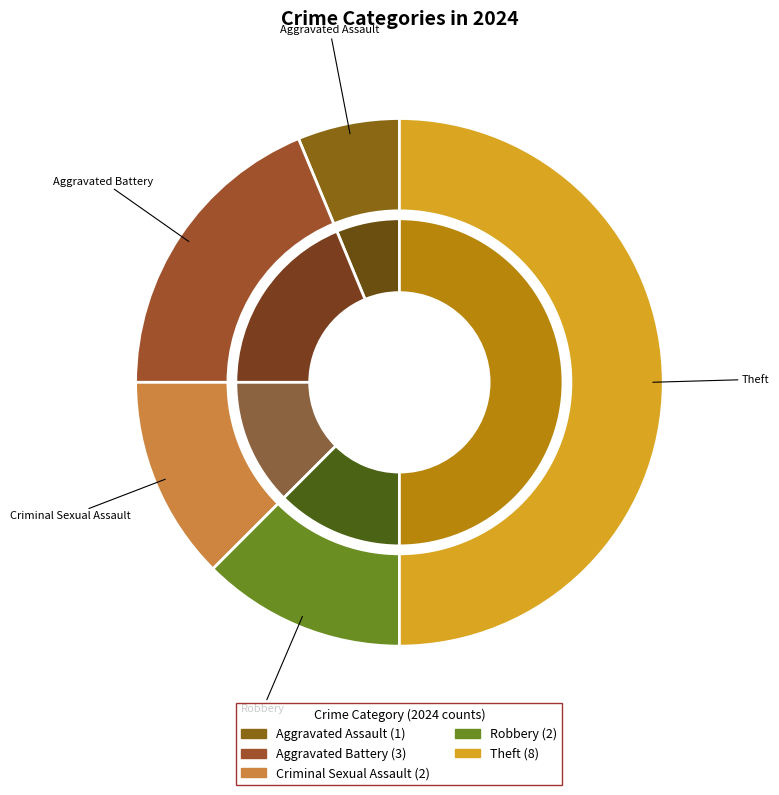

What percentage is the Aggravated Assault slice, to the nearest percent?

6%